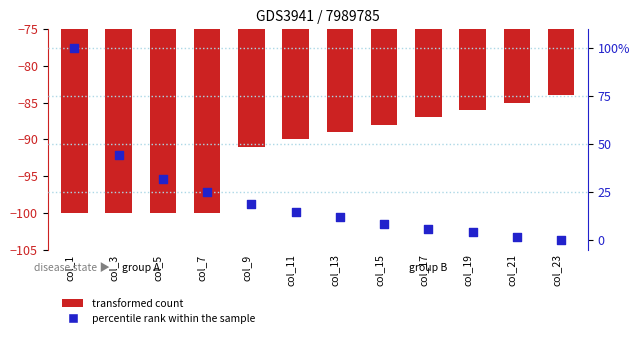

Which series contains the lowest Y value?

transformed count